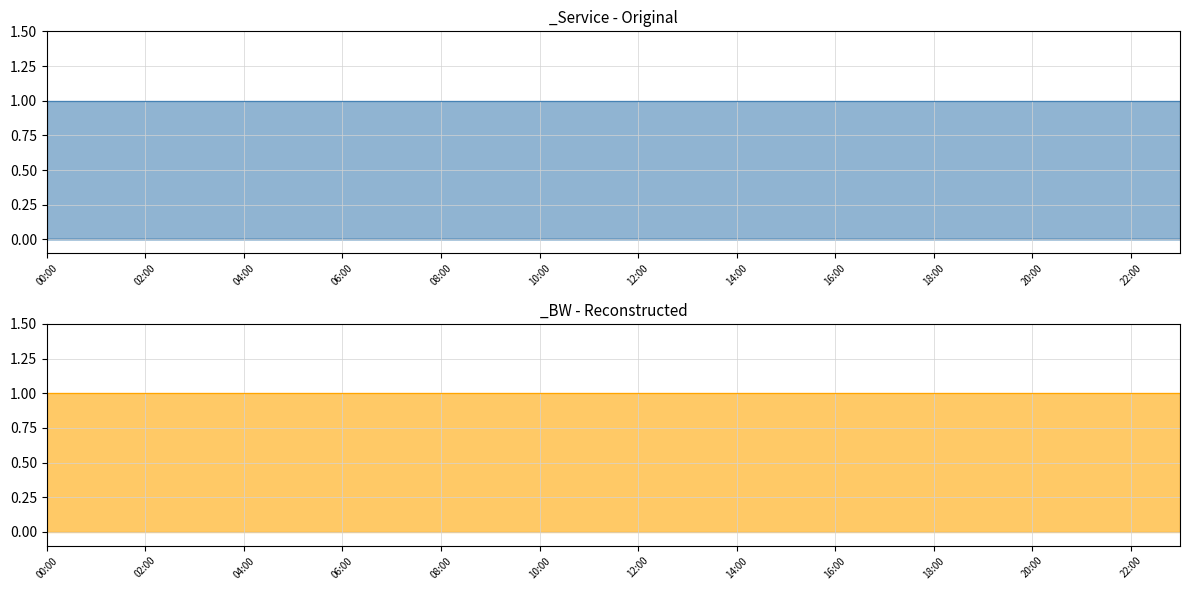

What is the average value of the _BW series?

1